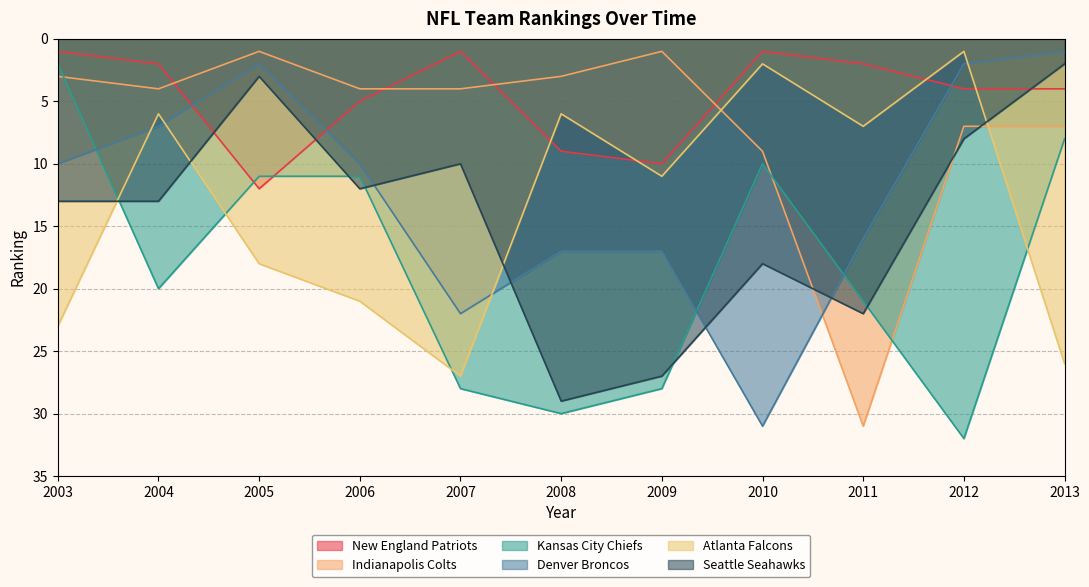

Is it true that Kansas City Chiefs equals 16 at 2006?

False